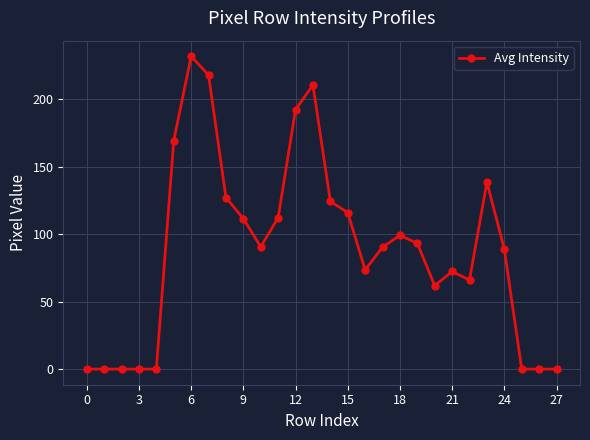

What is the greatest value displayed?

231.8